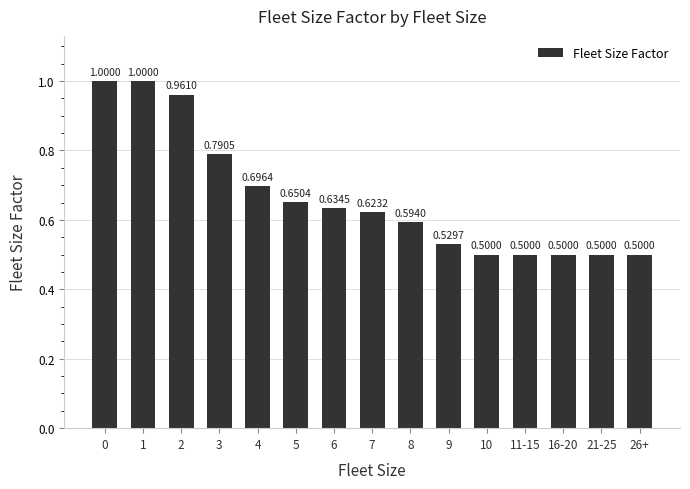

What is the label of the 3rd bar from the right?

16-20